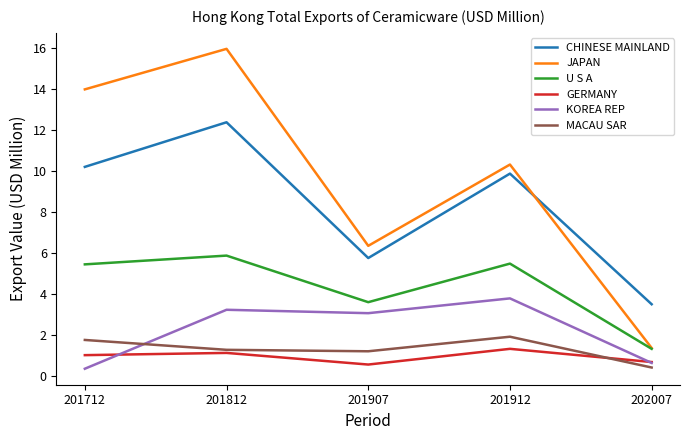

The CHINESE MAINLAND series shows 9.9 at 201912. True or false?

True